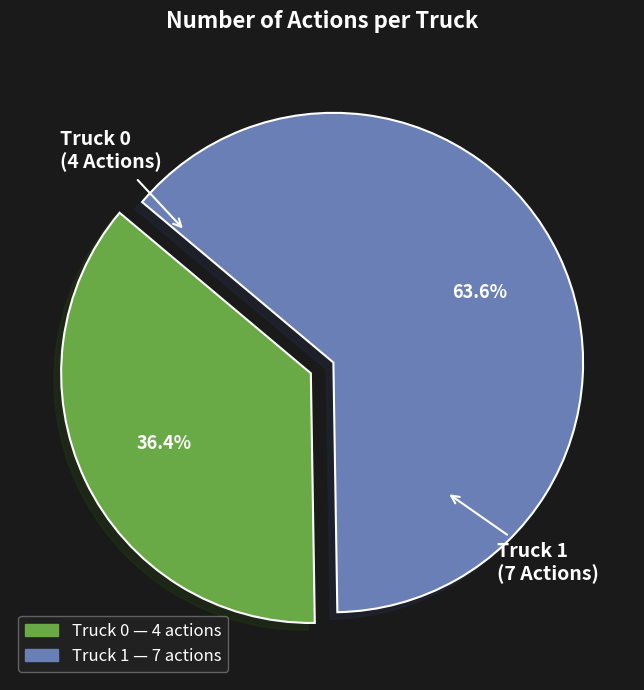

Count the number of slices in the pie.

2